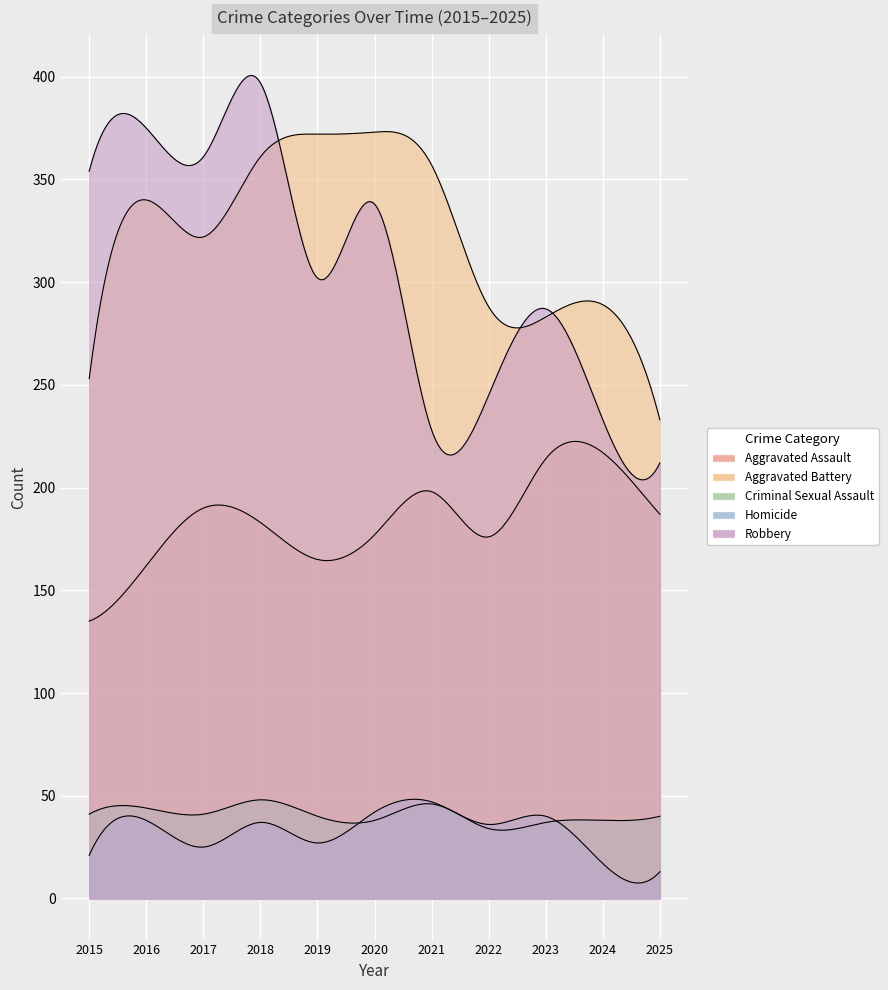

What is the difference between the second highest and second lowest values in the Robbery series?

147